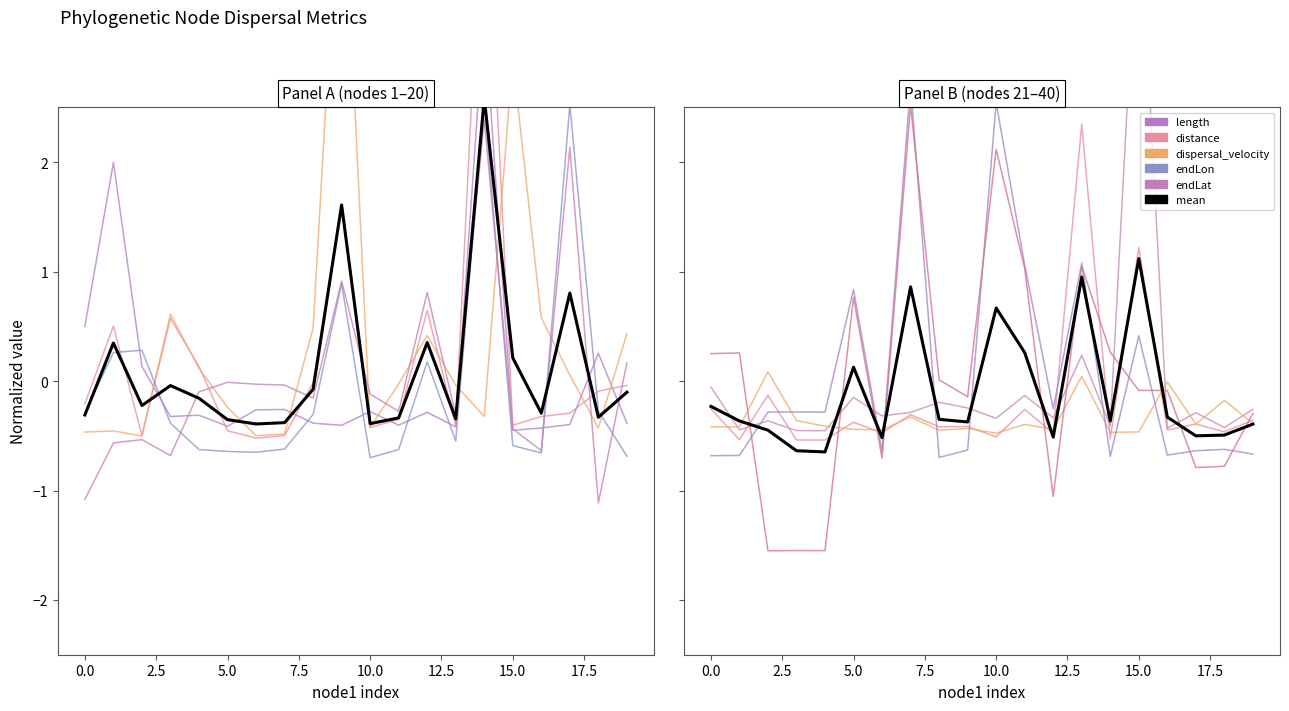

The value of mean at 17 is -0.8. True or false?

False